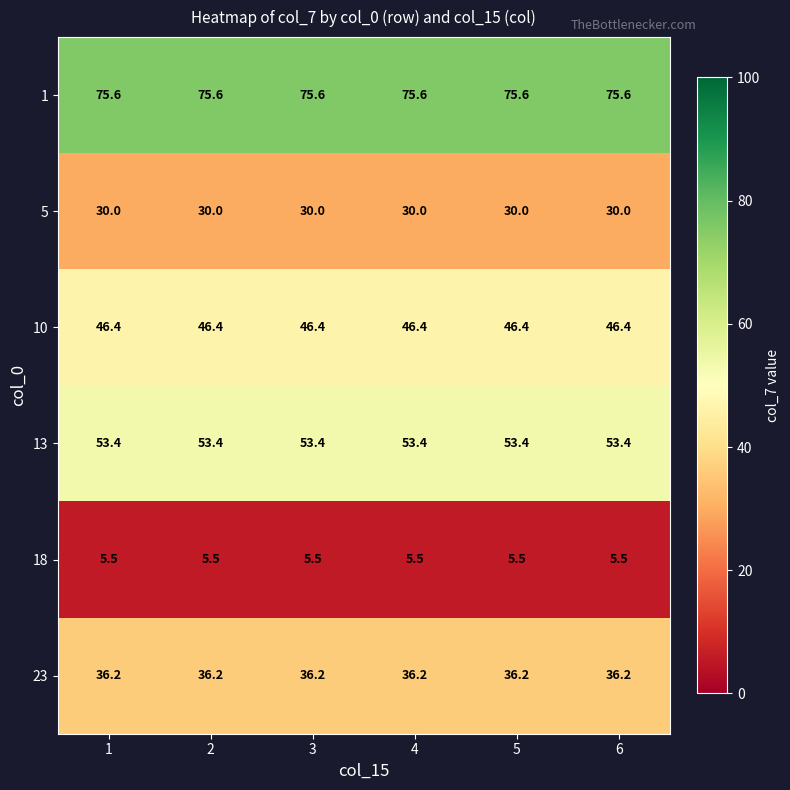

The value of 5 at 6 is 30.0. True or false?

True